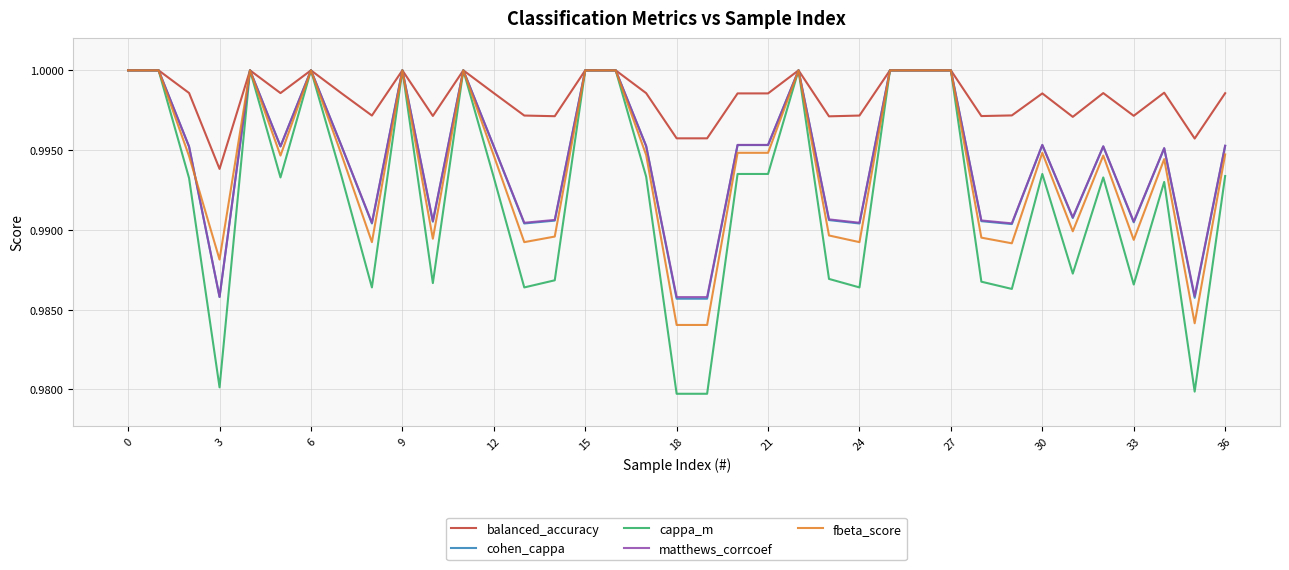

Which series has the widest spread of values?

cappa_m